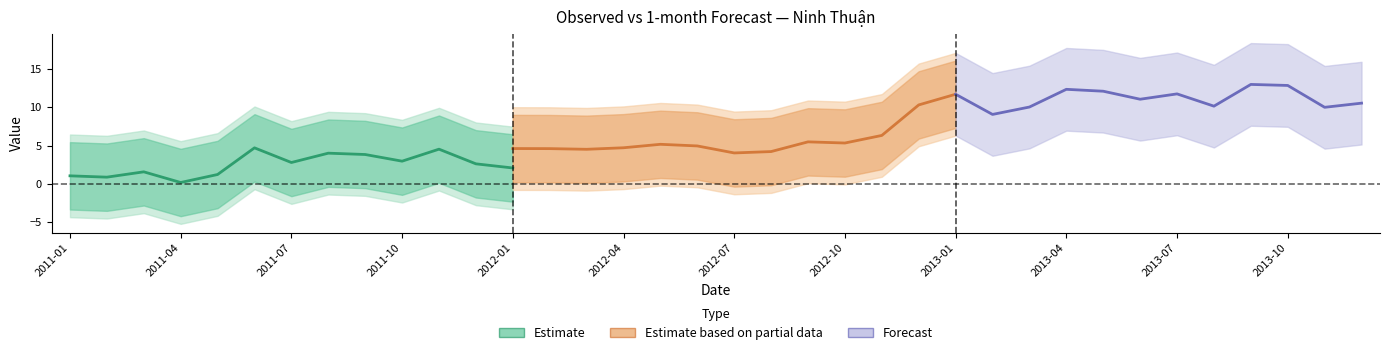

At which category does 1-month reach its first local valley?

2011-04